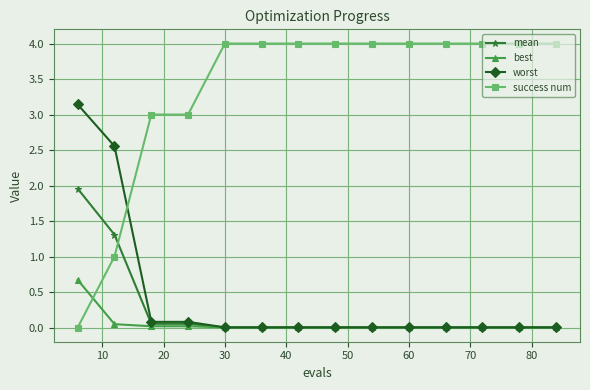

True or false: best and success num cross at least once.

True